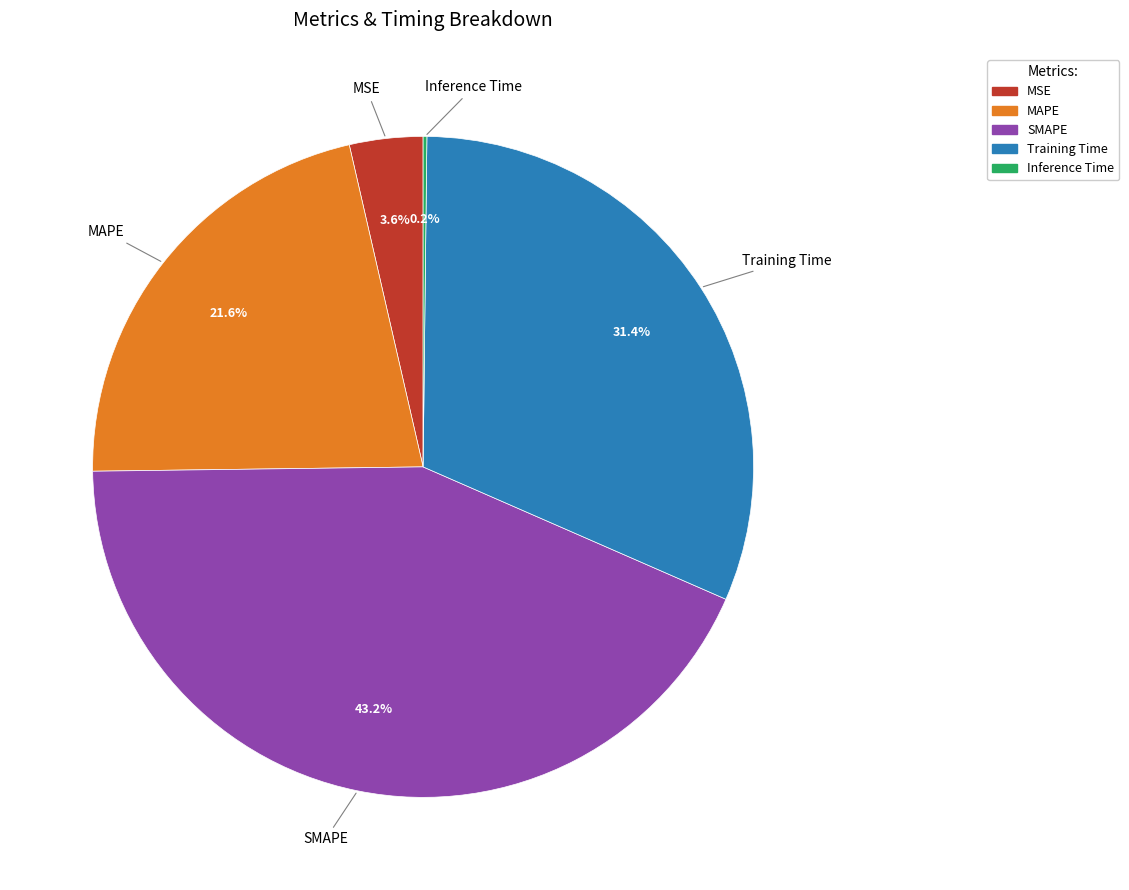

Between Training Time and SMAPE, which is larger?

SMAPE